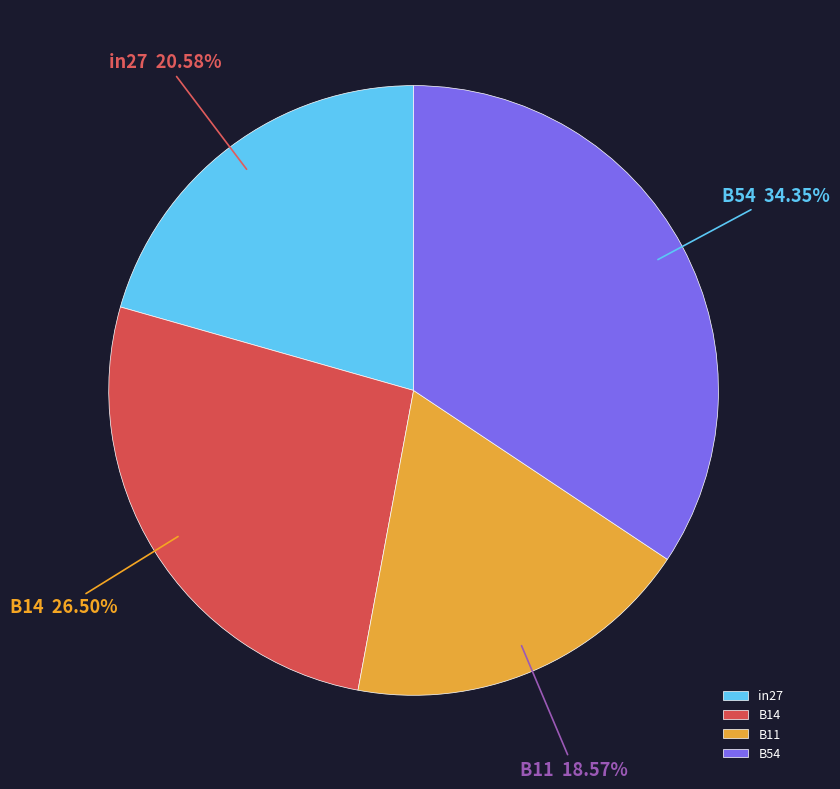

What is the largest slice in the pie chart?

B54